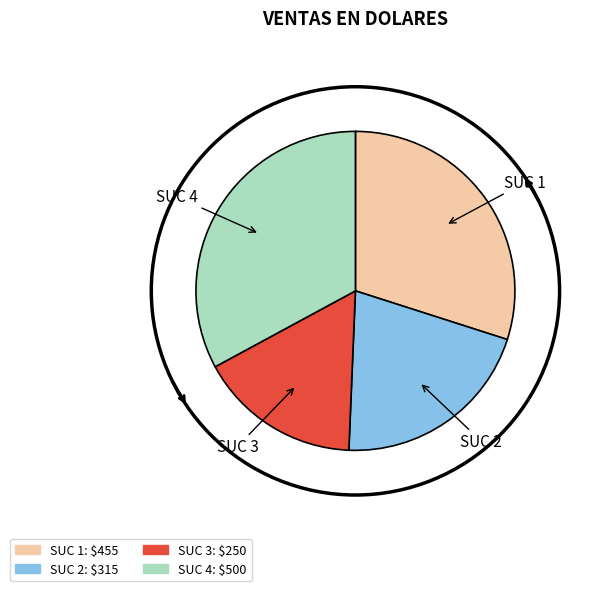

Does any single category account for the majority?

No